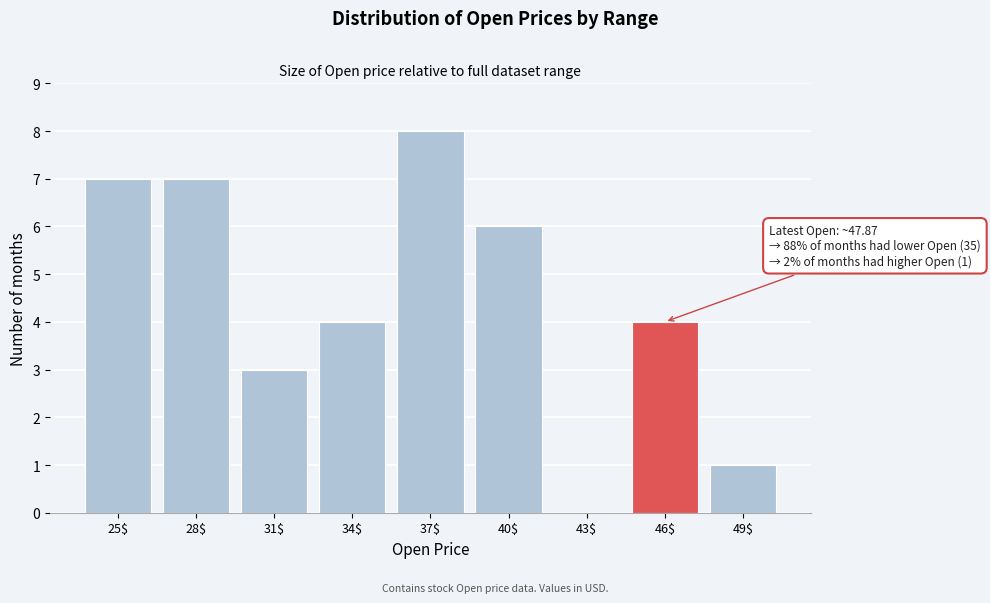

What value does the data have at 34$?

4